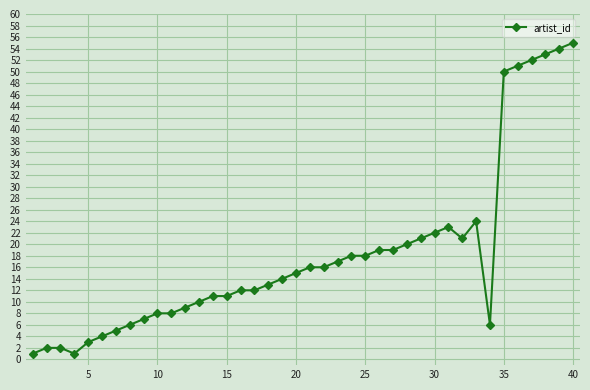

What is the difference between the second highest and second lowest values?

53